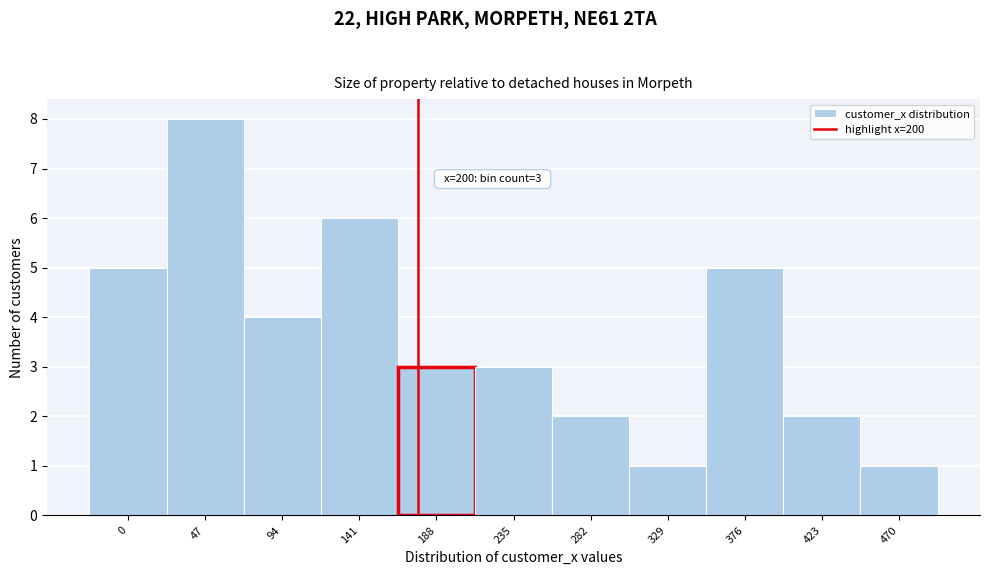

Reading left to right, transcribe all the data shown in this chart.

5	8	4	6	3	3	2	1	5	2	1